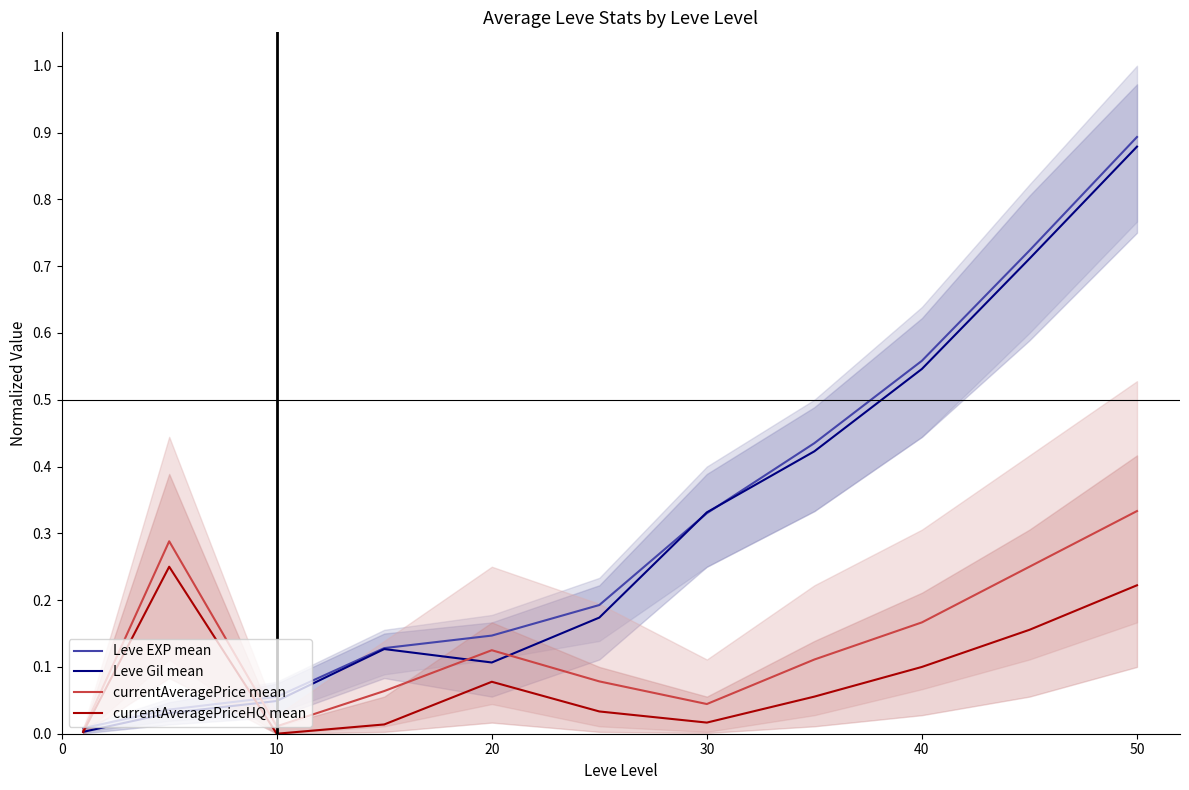

Which category has the highest value in the Leve Gil mean series?

50